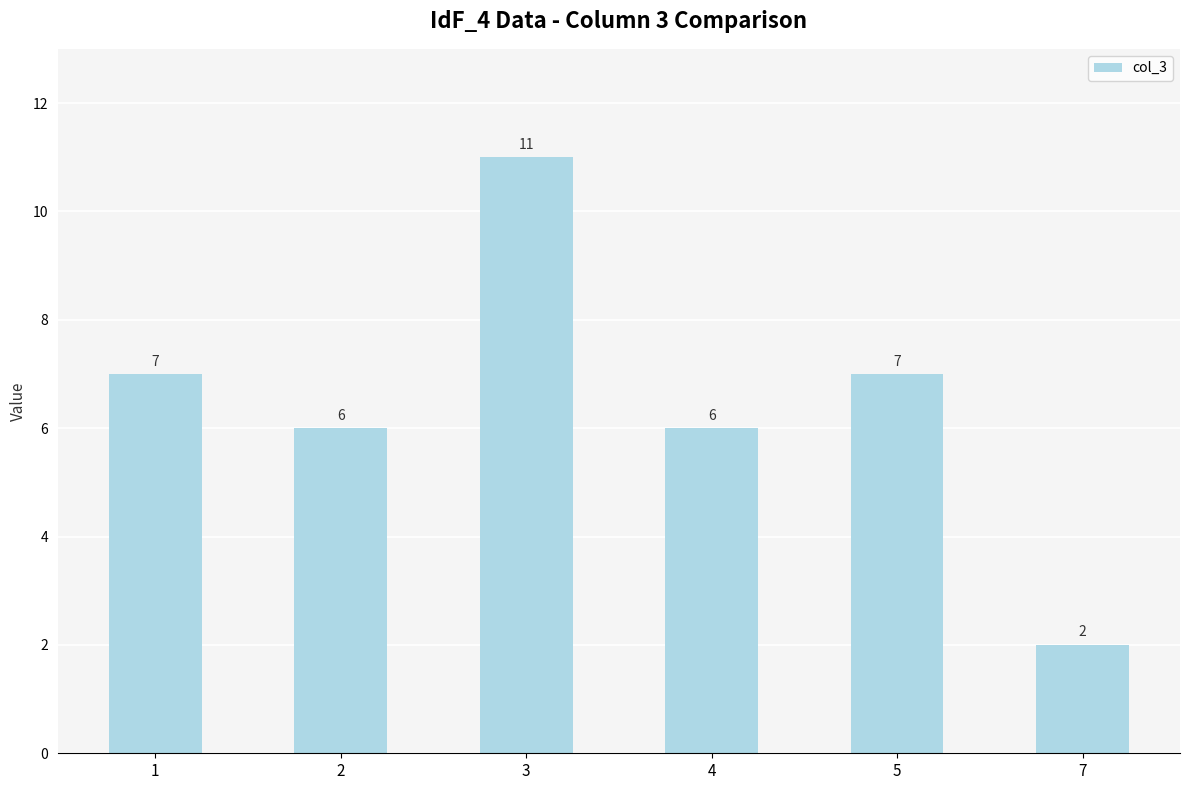

Are the bars grouped side by side (vs. stacked)?

No